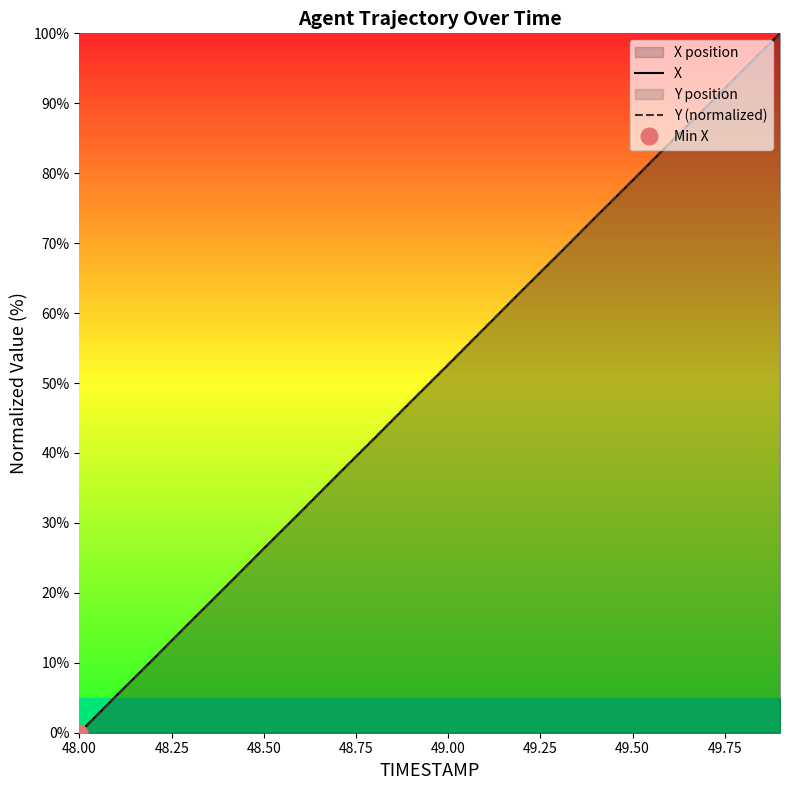

Where do Y (normalized) and X first cross each other?

48.25 and 48.50